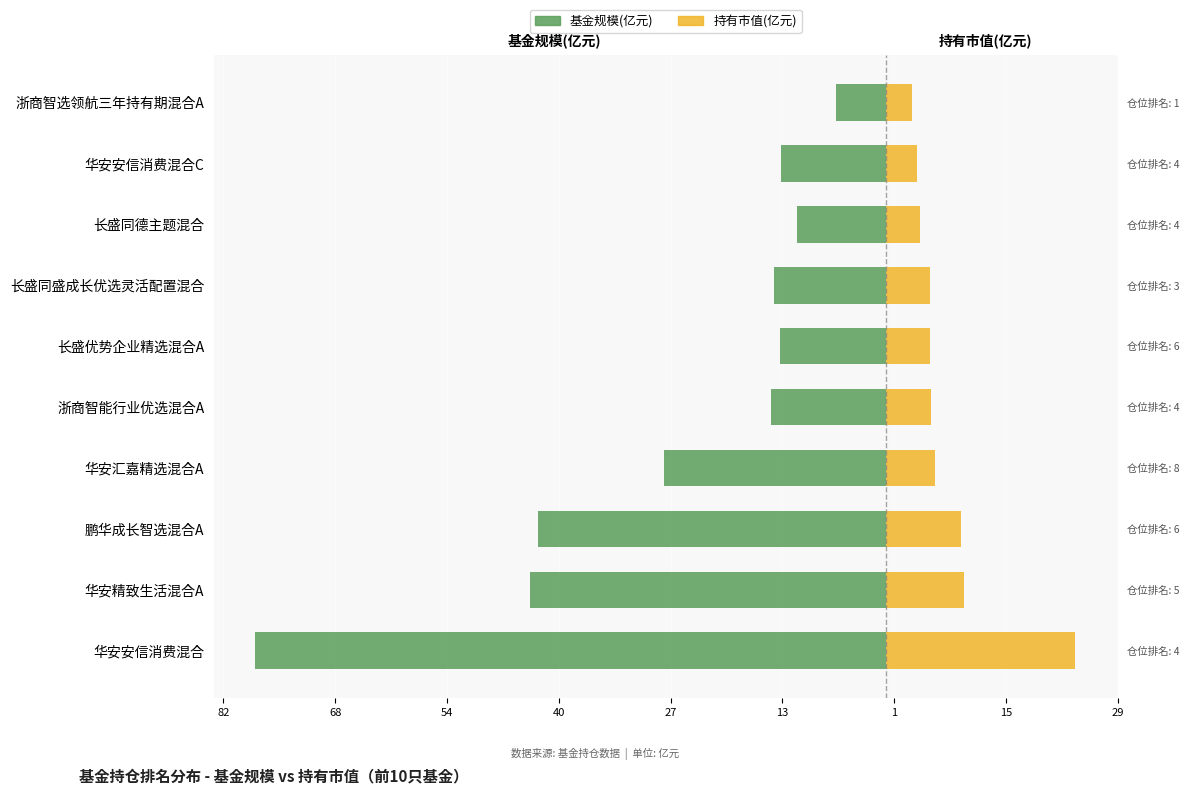

How many bars are there in each group?

2